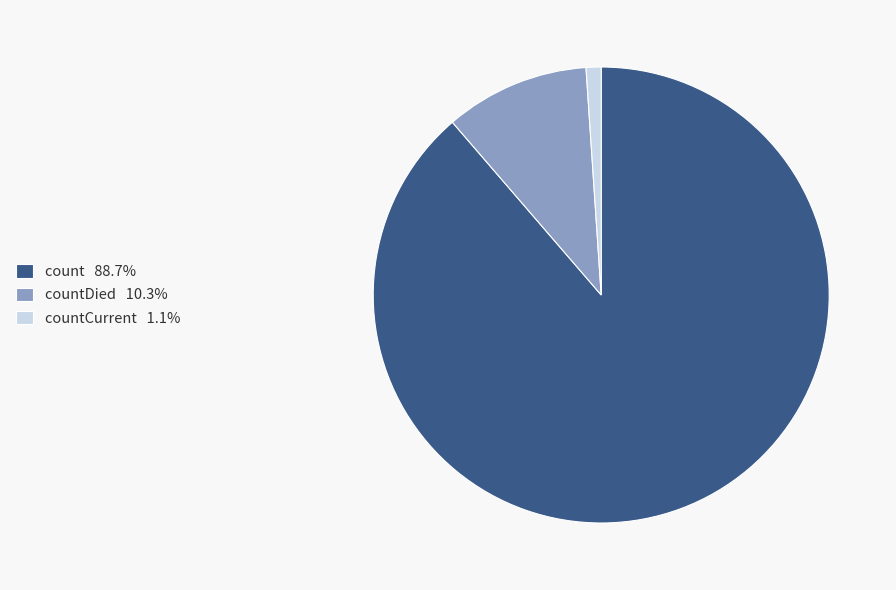

Does any single category account for the majority?

Yes